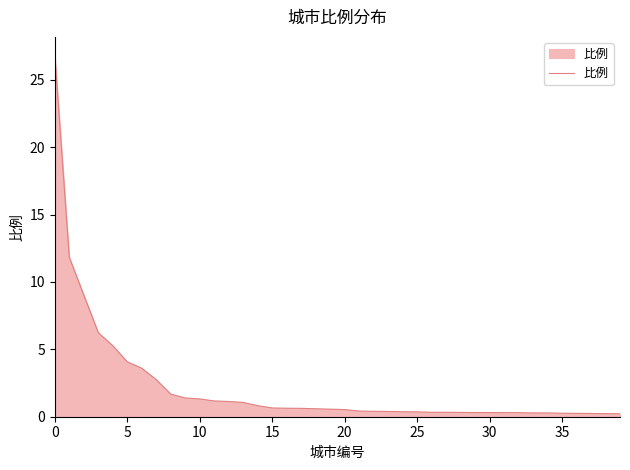

What is the maximum value shown in the chart?

26.8